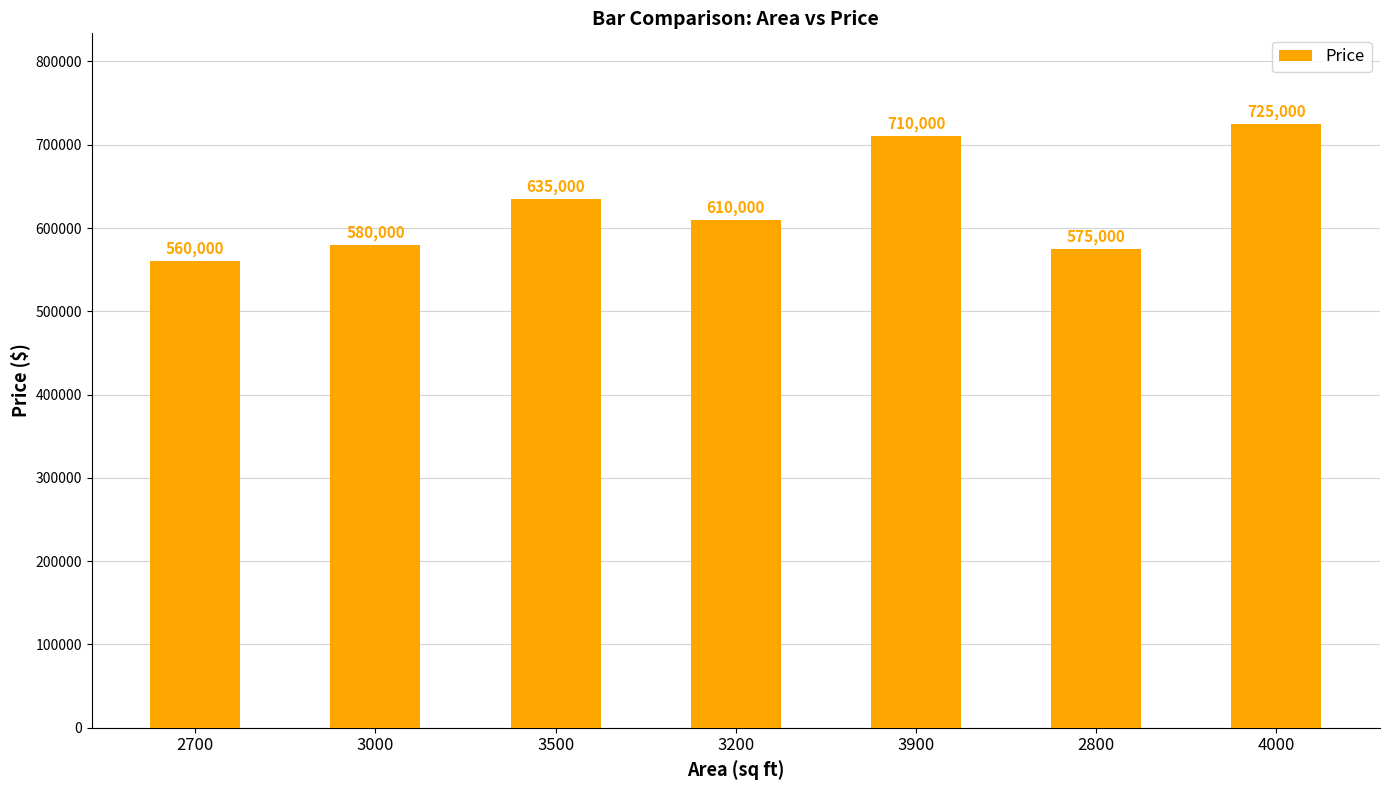

What is the ratio of the value at 4000 to the value at 3500?

1.1